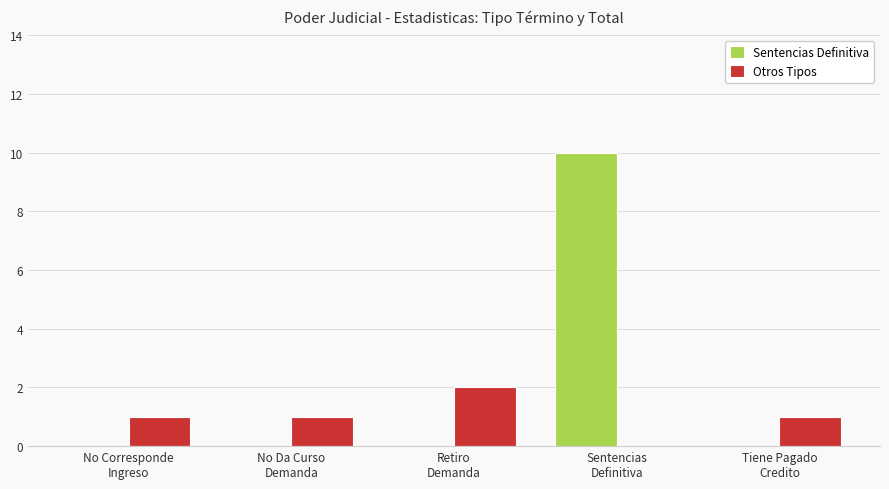

Which series changed the most between Retiro
Demanda and Tiene Pagado
Credito?

Otros Tipos